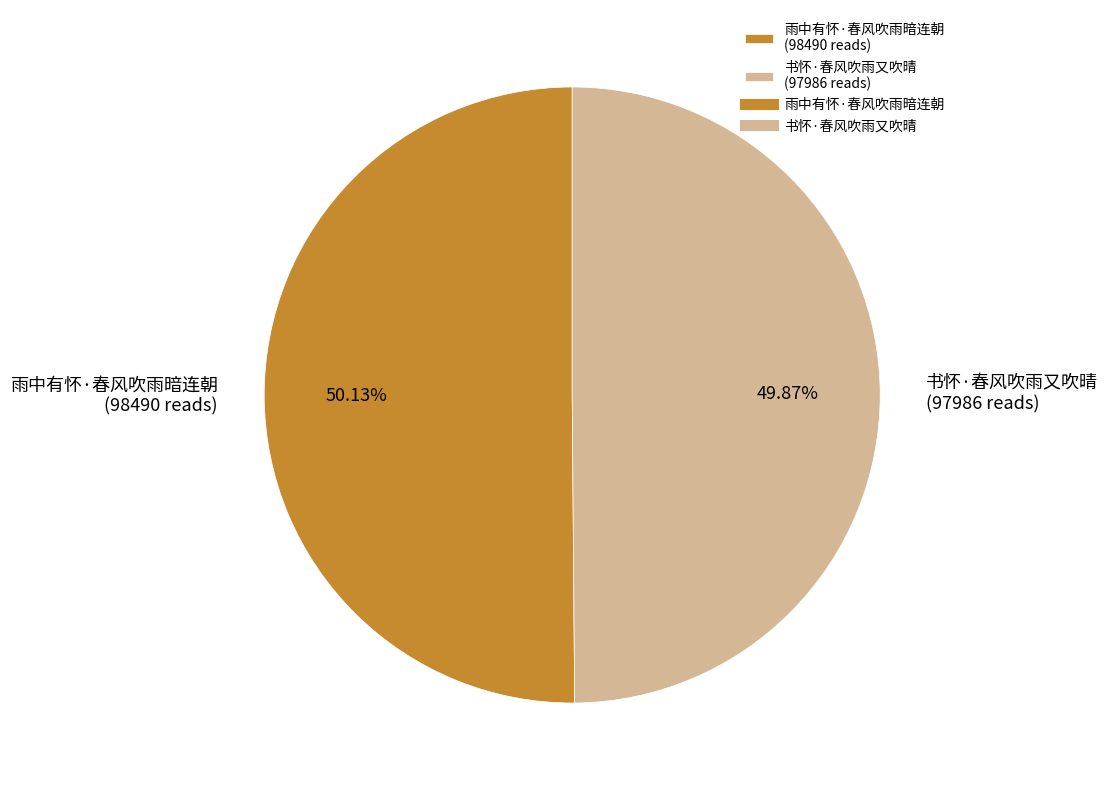

To the nearest percent, what portion does 雨中有怀·春风吹雨暗连朝 represent?

50%